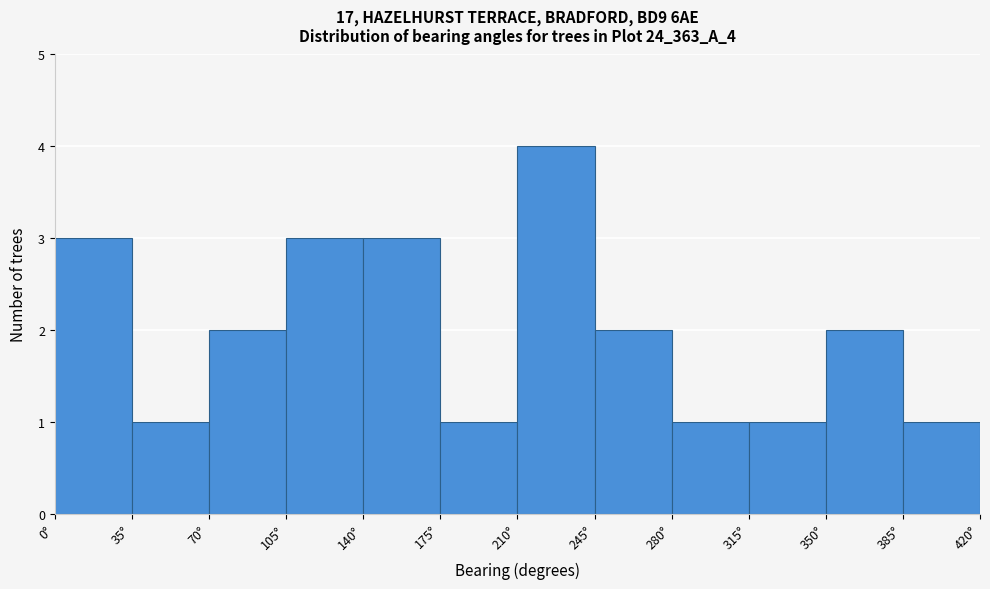

Over which range of the x-axis is the bar tallest?

210 to 245